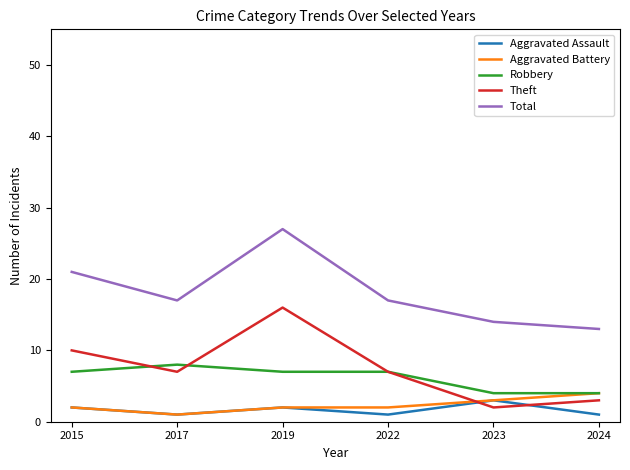

True or false: Robbery has a value of 14 at 2017.

False